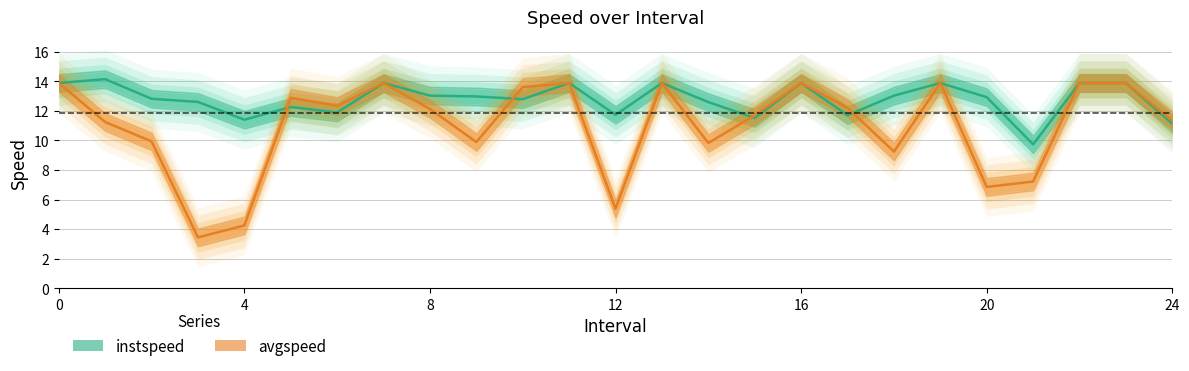

Is the value of instspeed at 13 greater than the value of avgspeed at 17?

Yes